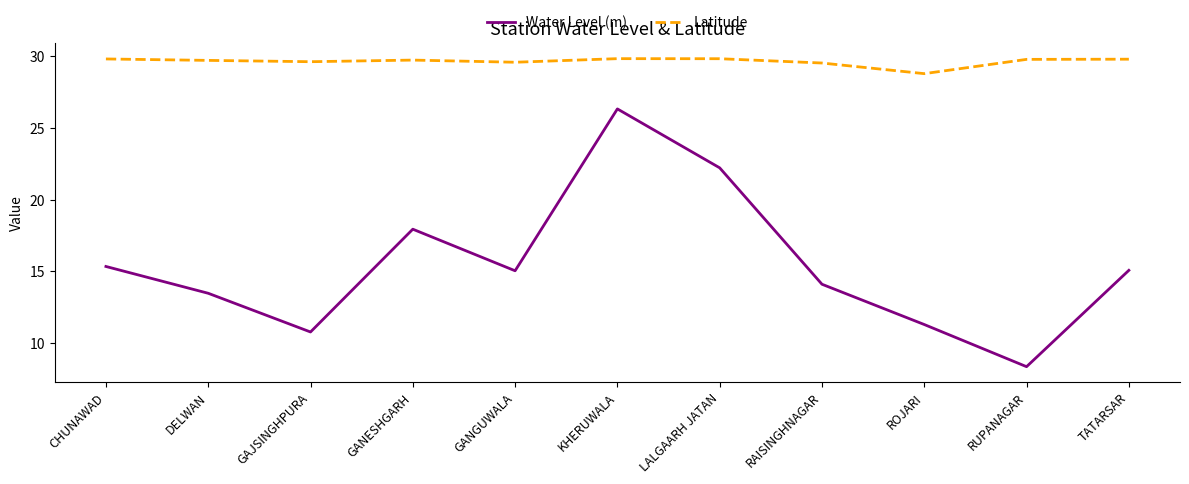

What position from the right is TATARSAR?

1